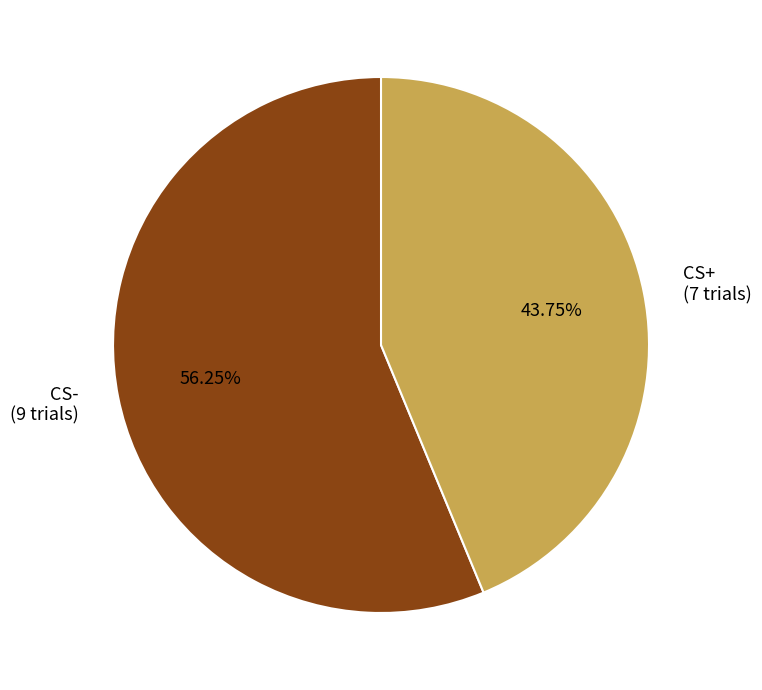

To the nearest percent, what percentage of the pie is CS+?

44%